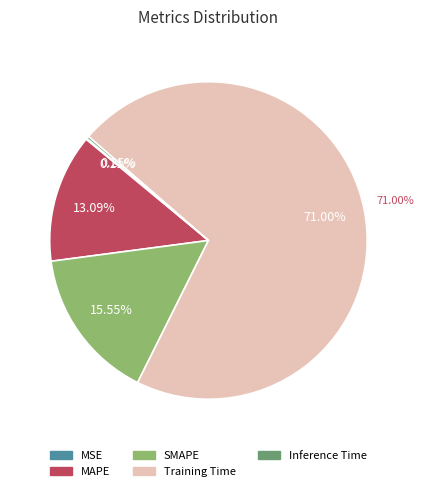

To the nearest percent, what percentage of the pie is Training Time?

71%